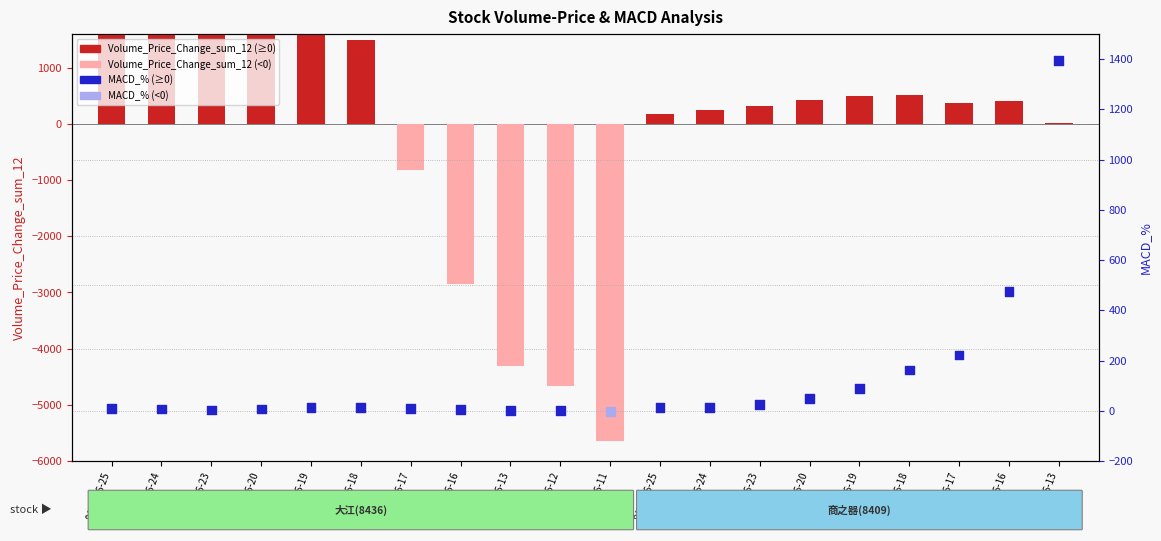

Which series has the widest spread of Y values?

Volume_Price_Change_sum_12